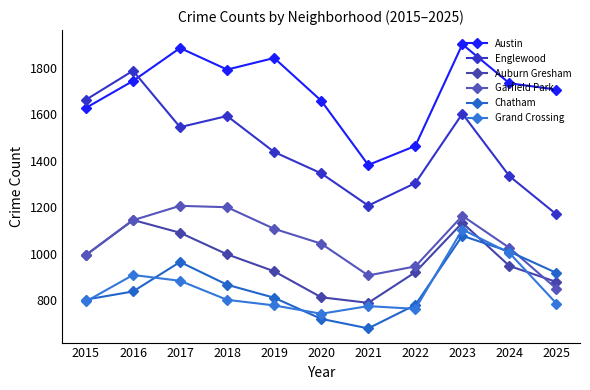

What is the greatest value displayed?

1902